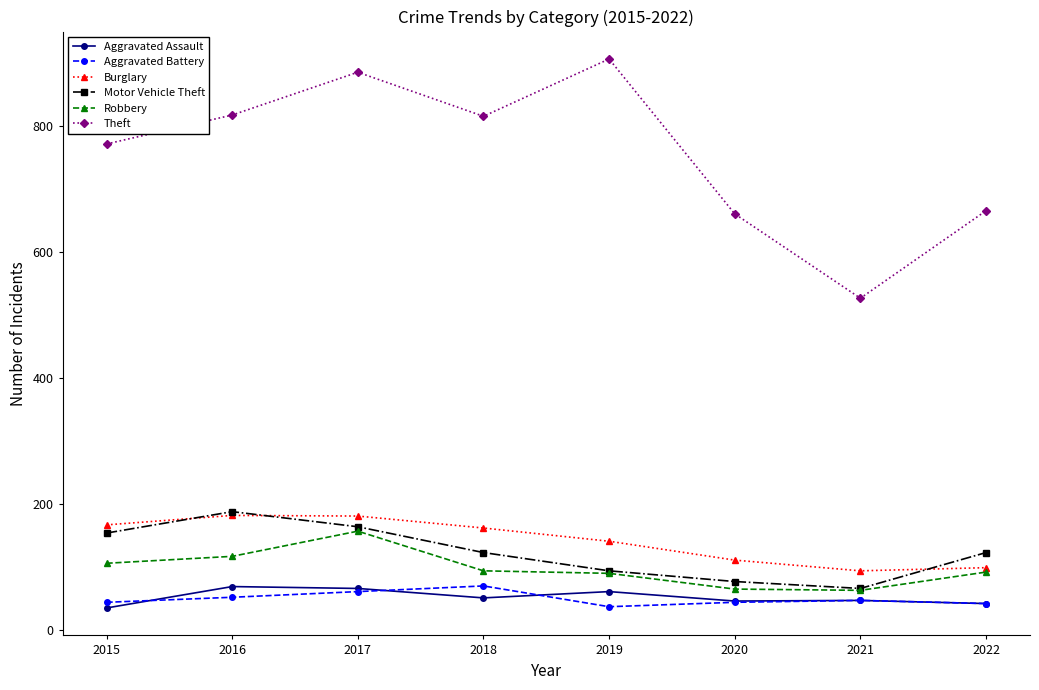

True or false: Robbery and Aggravated Battery cross at least once.

False